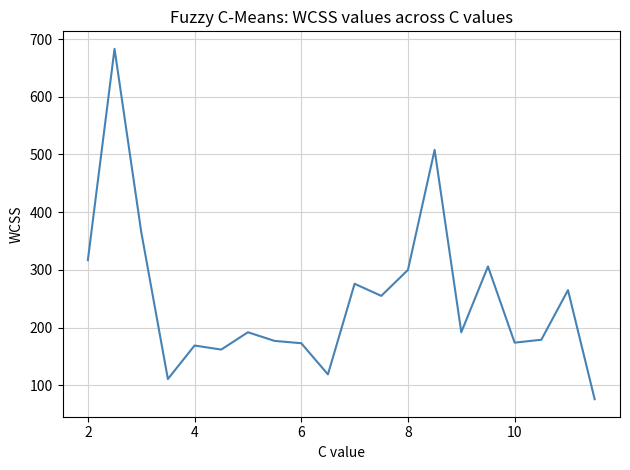

What is the smallest value displayed?

76